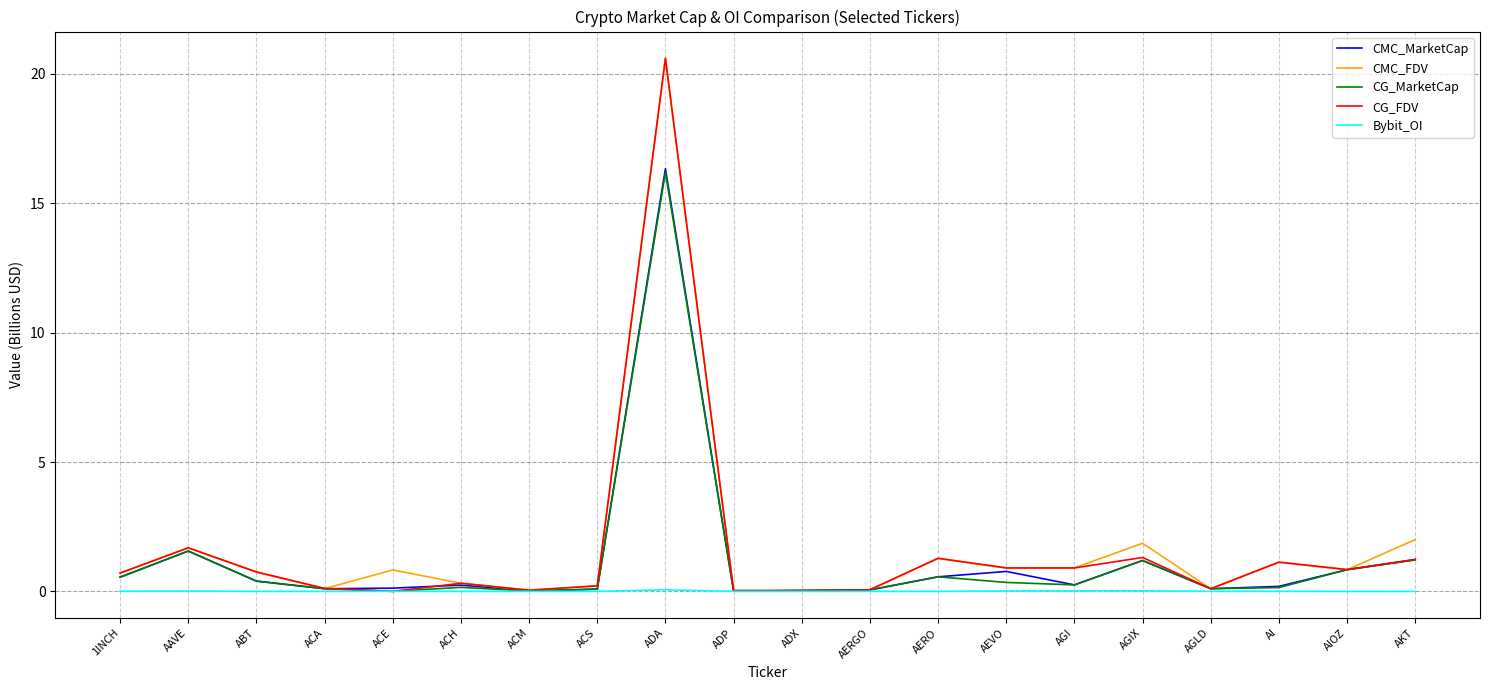

Which category has the highest value in the CMC_FDV series?

ADA